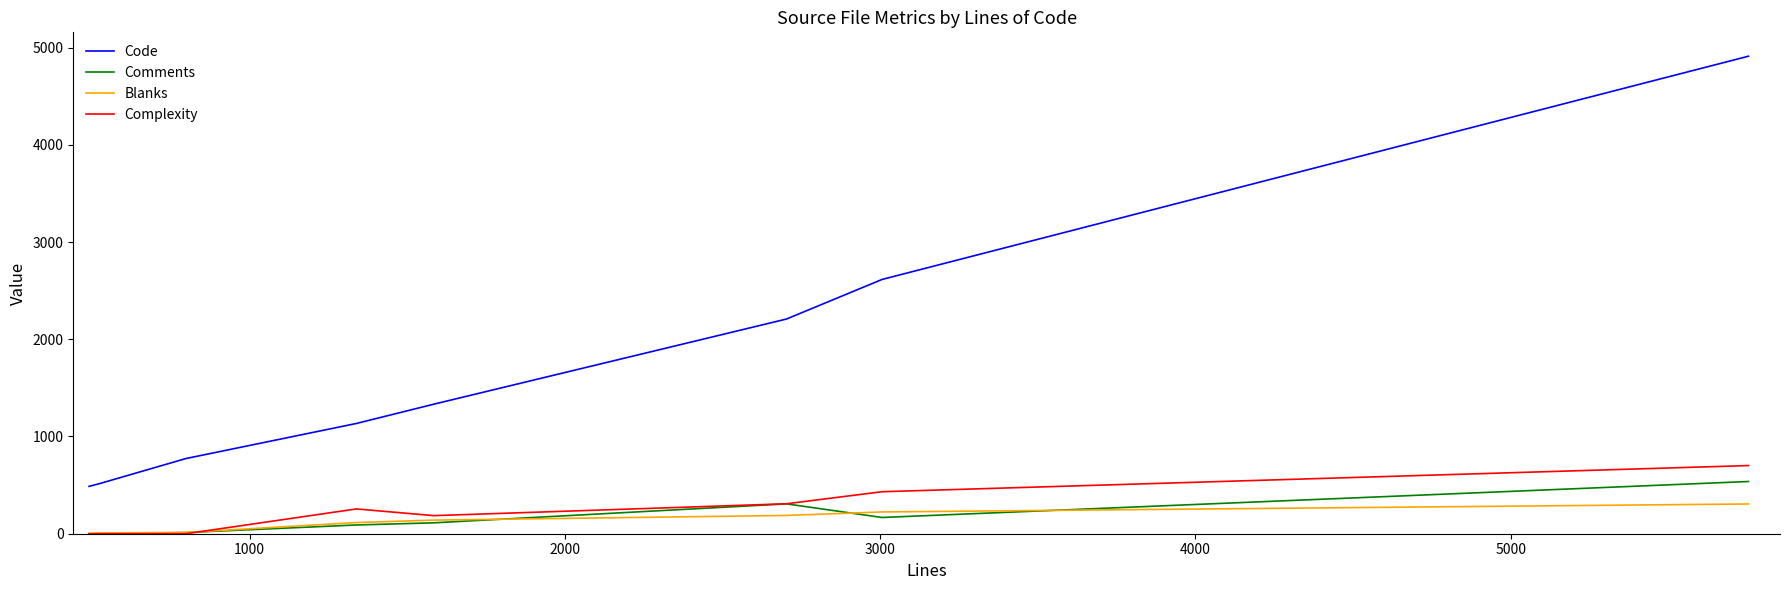

Which series has the largest total across all categories?

Code